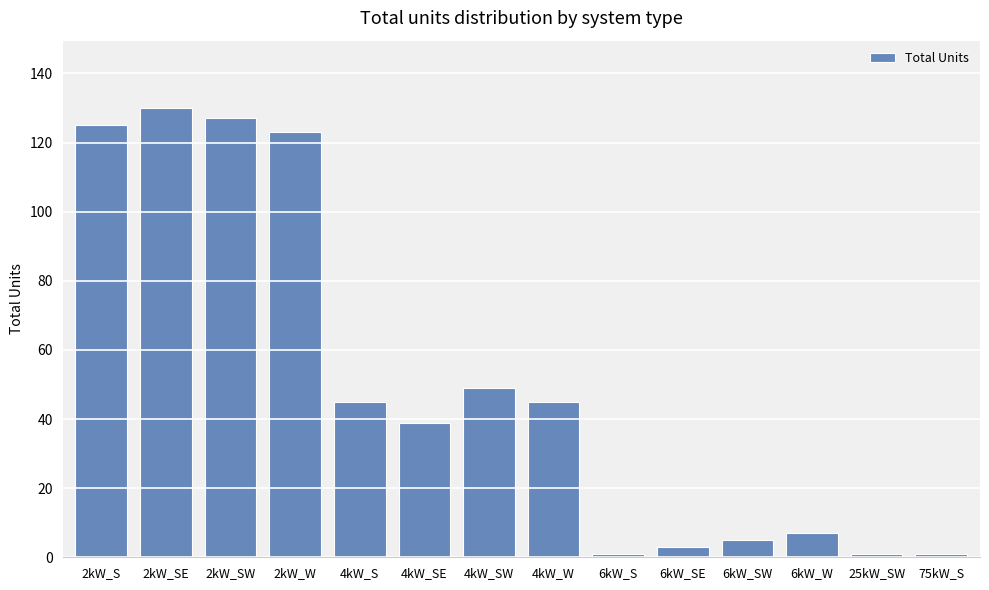

What is the label of the 9th bar from the left?

6kW_S